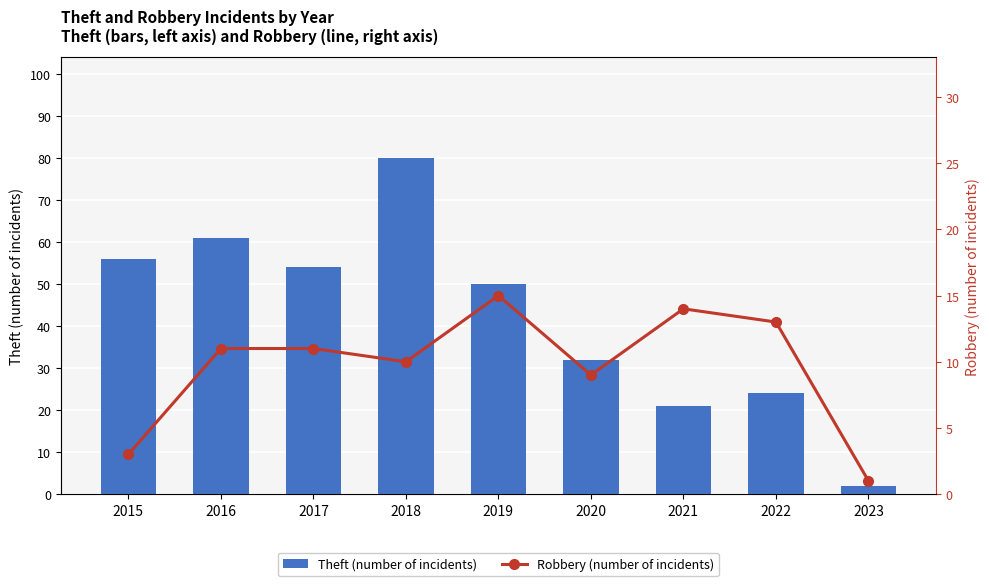

Reading left to right, extract all data points from this chart.

Theft (number of incidents): 56	61	54	80	50	32	21	24	2
Robbery (number of incidents): 3	11	11	10	15	9	14	13	1